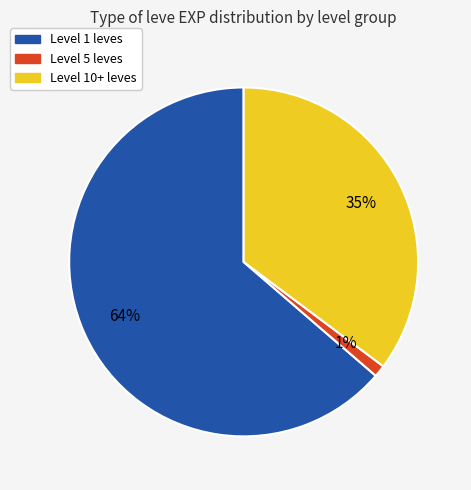

To the nearest percent, what is the difference between the largest and smallest slice percentages?

63%